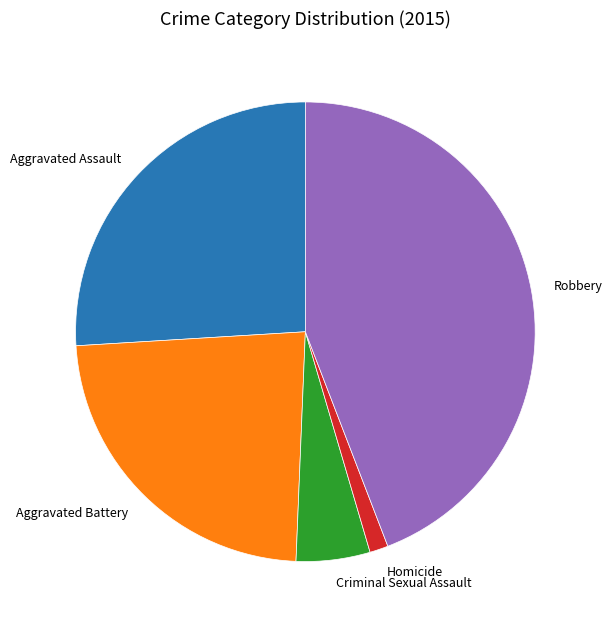

Do Homicide and Aggravated Battery together represent more than half of the pie?

No